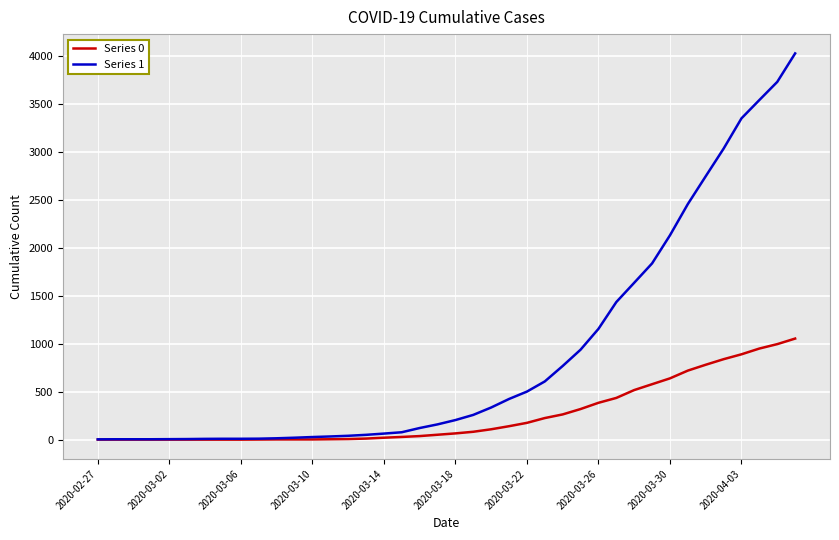

Rank the series by their maximum value, from highest to lowest.

Series 1, Series 0